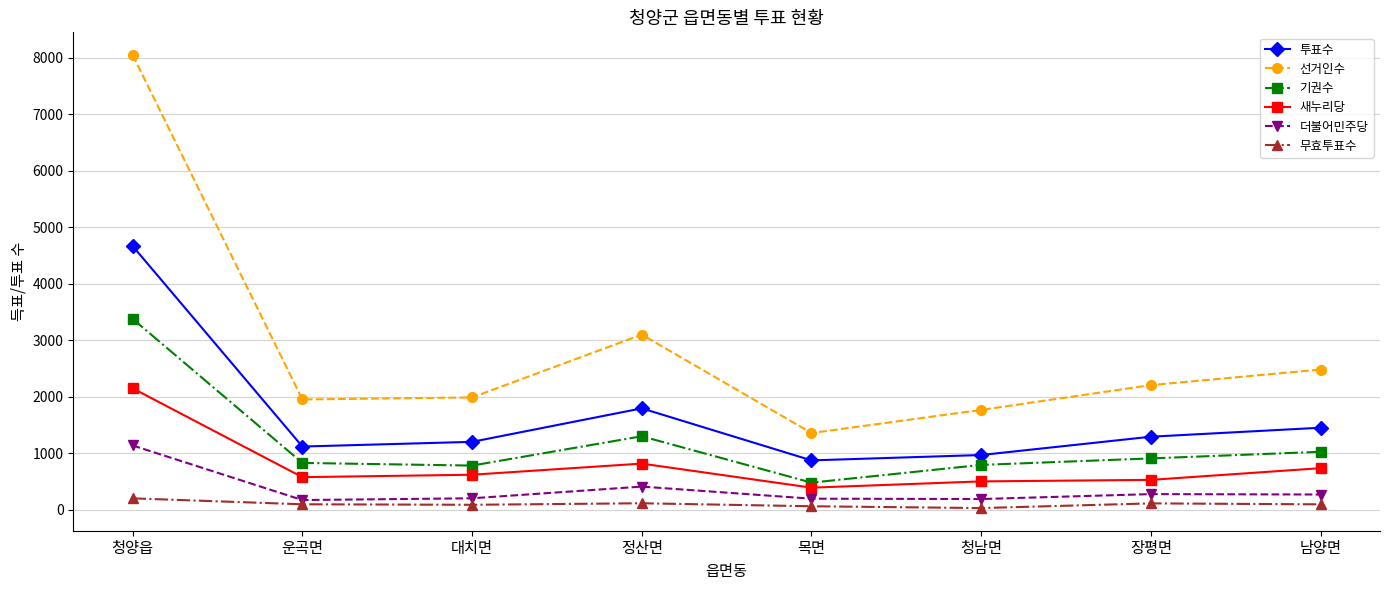

What is the total value across all series at 청양읍?

19607